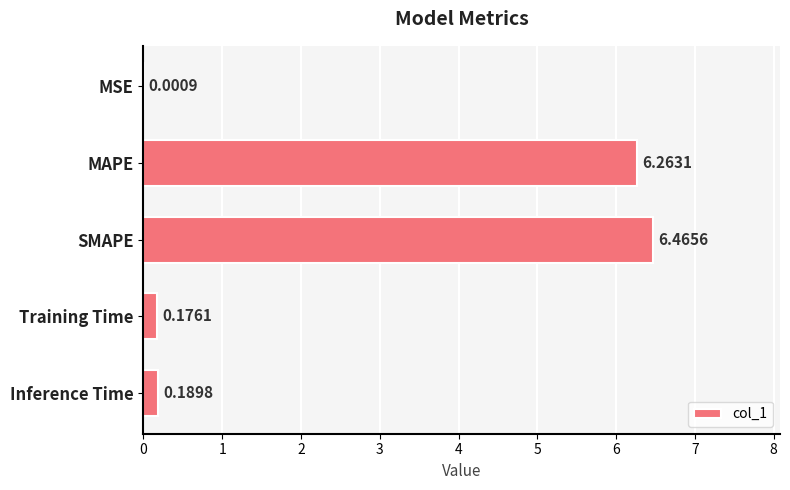

Count the number of data series in this chart.

1